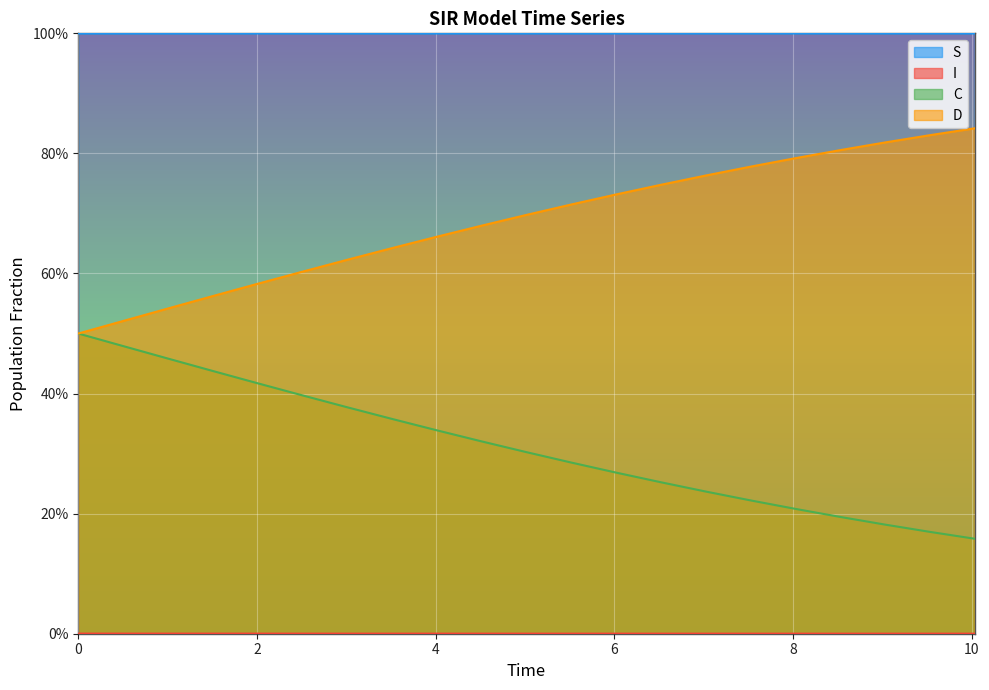

Reading right to left, list all the values displayed in this chart.

S: 10.033444816053512=1.0	9.531772575250836=1.0	9.03010033444816=1.0	8.528428093645484=1.0	8.02675585284281=1.0	7.525083612040134=1.0	7.023411371237458=1.0	6.521739130434782=1.0	6.020066889632107=1.0	5.518394648829432=1.0	5.016722408026756=1.0	4.51505016722408=1.0	4.013377926421405=1.0	3.511705685618729=1.0	3.0100334448160533=1.0	2.508361204013378=1.0	2.0066889632107023=1.0	1.5050167224080266=1.0	1.0033444816053512=1.0	0.5016722408026756=1.0	0.0=1.0
I: 10.033444816053512=0.0	9.531772575250836=0.0	9.03010033444816=0.0	8.528428093645484=0.0	8.02675585284281=0.0	7.525083612040134=0.0	7.023411371237458=0.0	6.521739130434782=0.0	6.020066889632107=0.0	5.518394648829432=0.0	5.016722408026756=0.0	4.51505016722408=0.0	4.013377926421405=0.0	3.511705685618729=0.0	3.0100334448160533=0.0	2.508361204013378=0.0	2.0066889632107023=0.0	1.5050167224080266=0.0	1.0033444816053512=0.0	0.5016722408026756=0.0	0.0=0.0
C: 10.033444816053512=0.2	9.531772575250836=0.2	9.03010033444816=0.2	8.528428093645484=0.2	8.02675585284281=0.2	7.525083612040134=0.2	7.023411371237458=0.2	6.521739130434782=0.3	6.020066889632107=0.3	5.518394648829432=0.3	5.016722408026756=0.3	4.51505016722408=0.3	4.013377926421405=0.3	3.511705685618729=0.4	3.0100334448160533=0.4	2.508361204013378=0.4	2.0066889632107023=0.4	1.5050167224080266=0.4	1.0033444816053512=0.5	0.5016722408026756=0.5	0.0=0.5
D: 10.033444816053512=0.8	9.531772575250836=0.8	9.03010033444816=0.8	8.528428093645484=0.8	8.02675585284281=0.8	7.525083612040134=0.8	7.023411371237458=0.8	6.521739130434782=0.7	6.020066889632107=0.7	5.518394648829432=0.7	5.016722408026756=0.7	4.51505016722408=0.7	4.013377926421405=0.7	3.511705685618729=0.6	3.0100334448160533=0.6	2.508361204013378=0.6	2.0066889632107023=0.6	1.5050167224080266=0.6	1.0033444816053512=0.5	0.5016722408026756=0.5	0.0=0.5